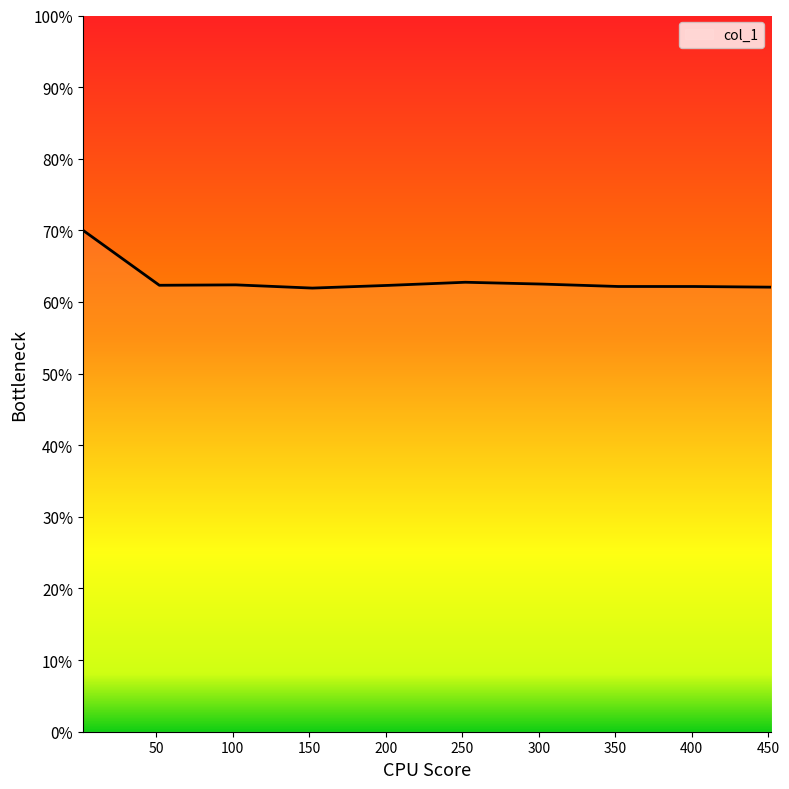

At which label is the value closest to 0?

152